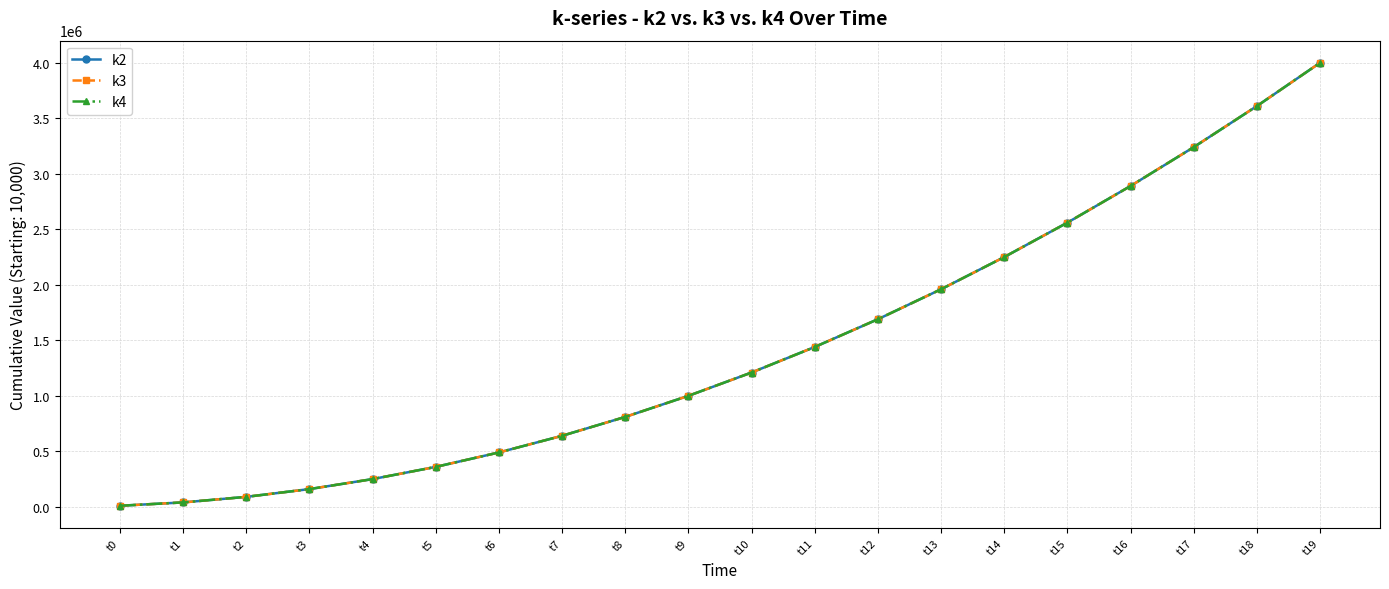

True or false: k3 and k2 intersect in this chart.

False